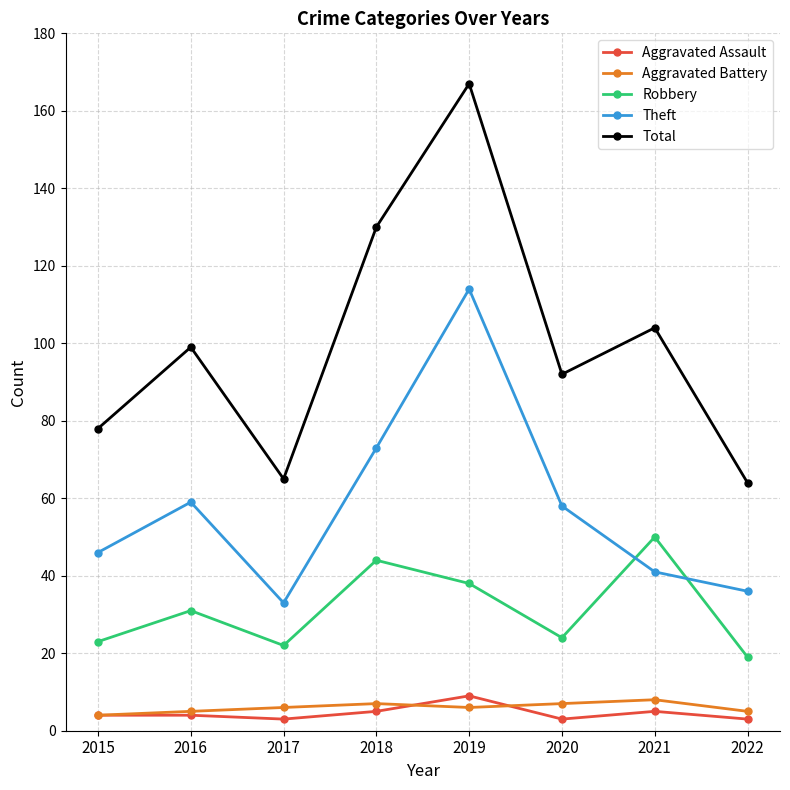

How many data points does each series have?

8